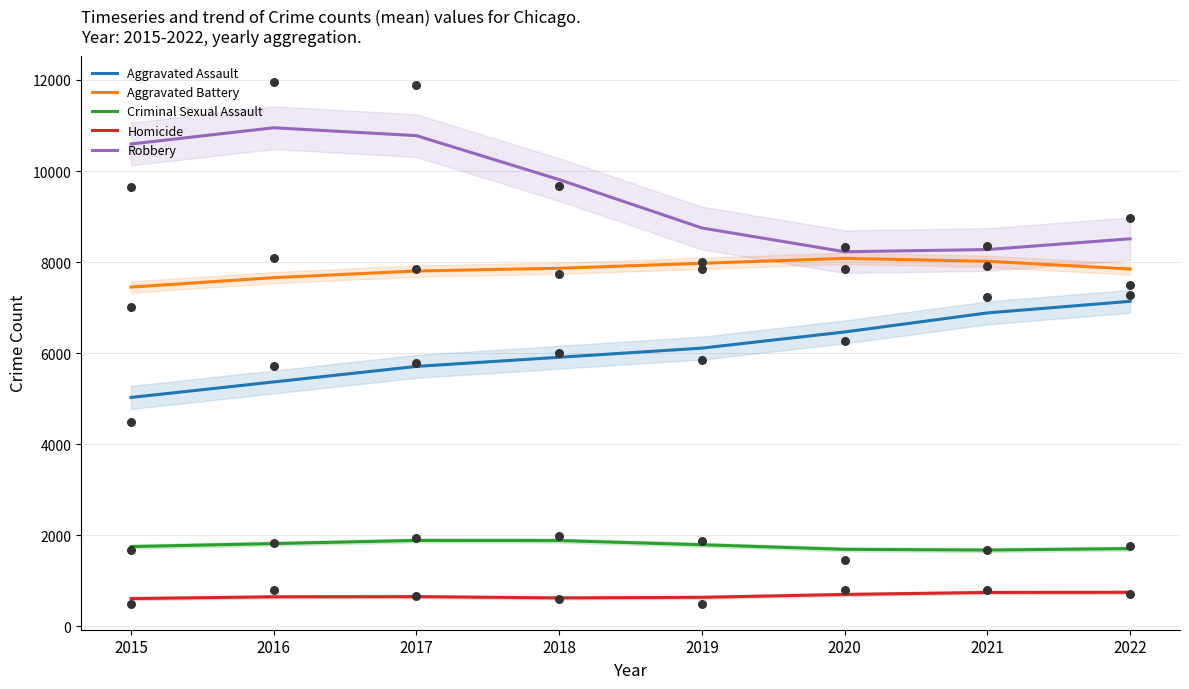

What is the total value across all series at 2018?

26086.3